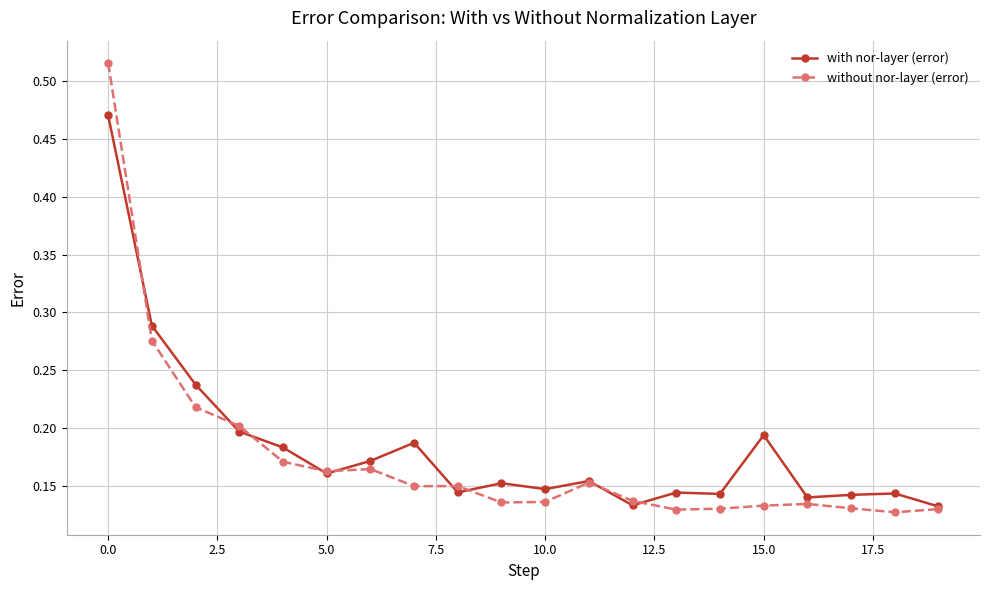

At how many categories does at least one series exceed 0?

20